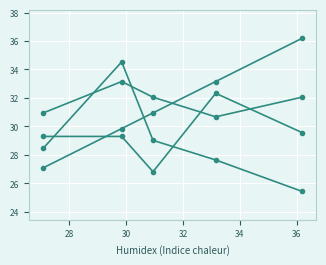

How many distinct data groups are displayed?

4